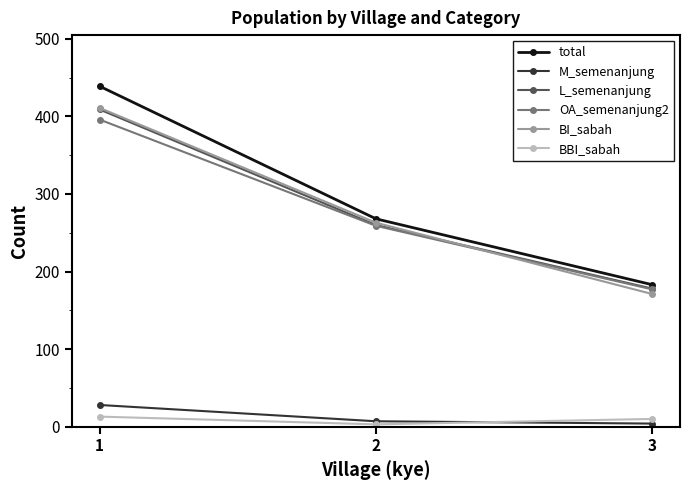

Which series has the largest total across all categories?

total